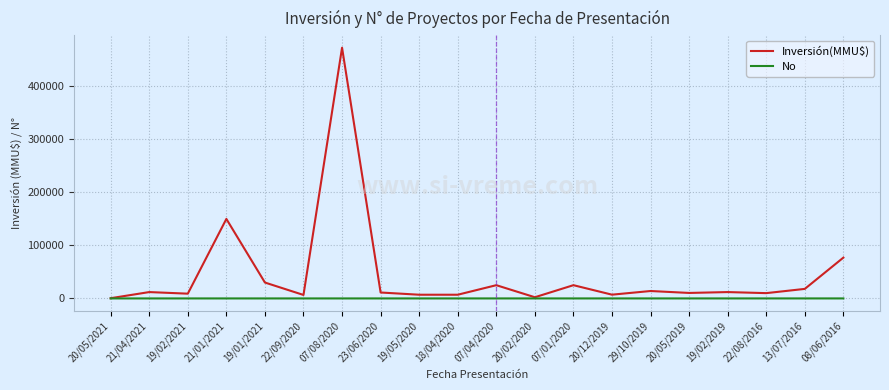

Which series has the largest range (max minus min)?

Inversión(MMU$)